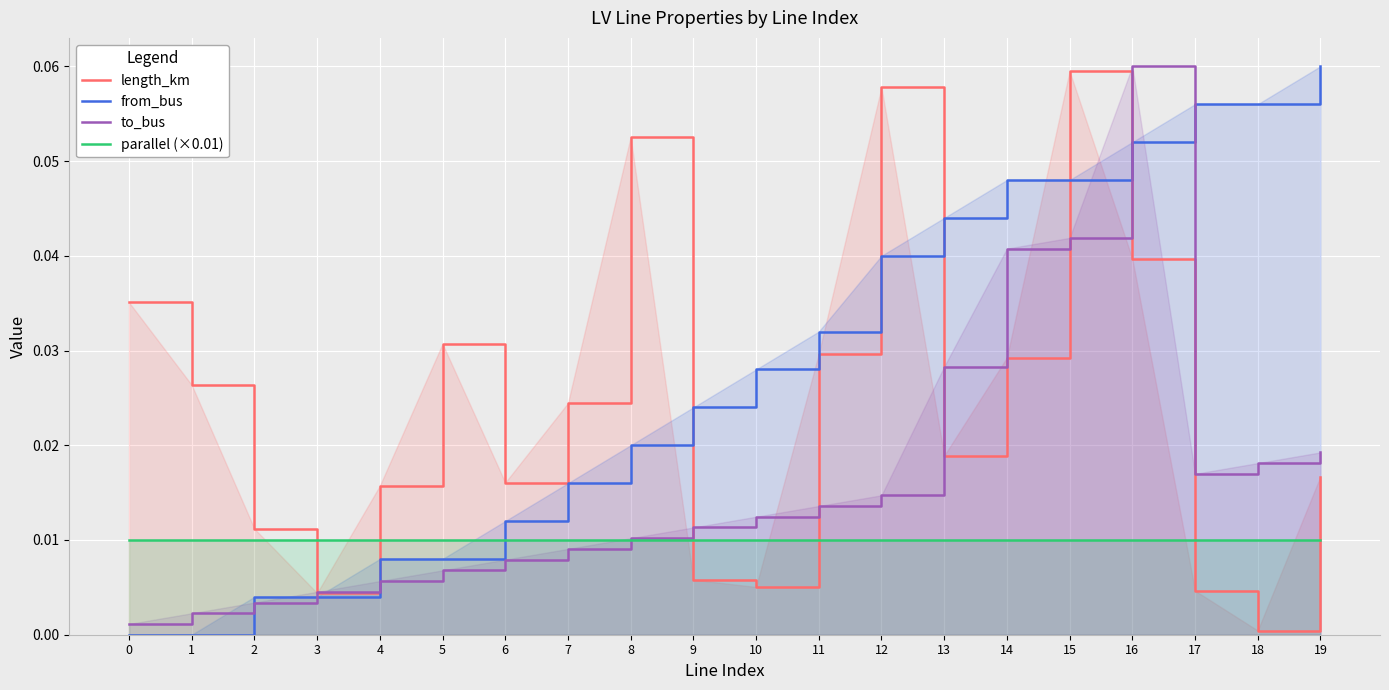

Does the chart display data point markers on the line(s)?

No